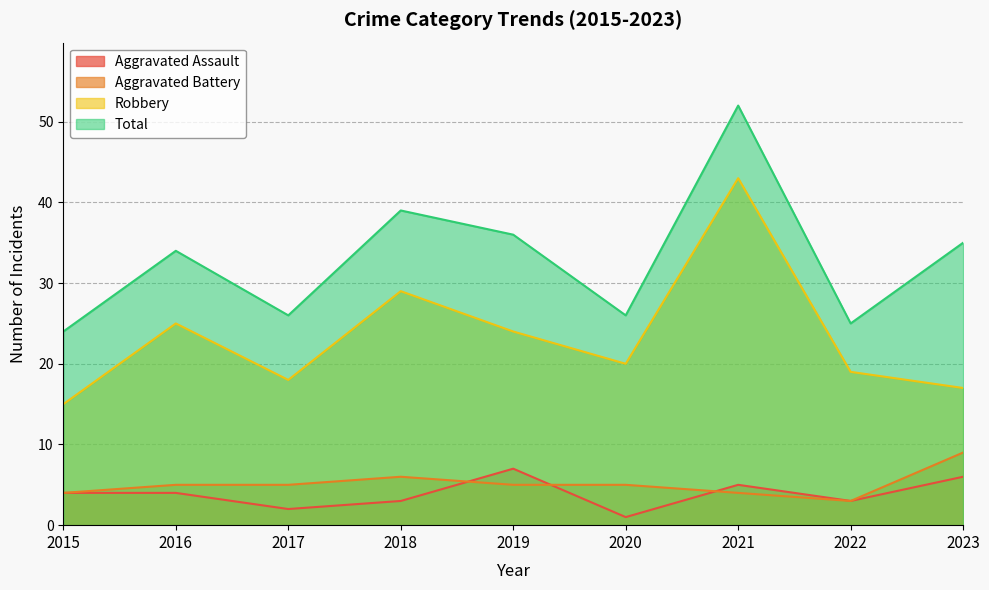

What is the sum of all Aggravated Assault values?

35